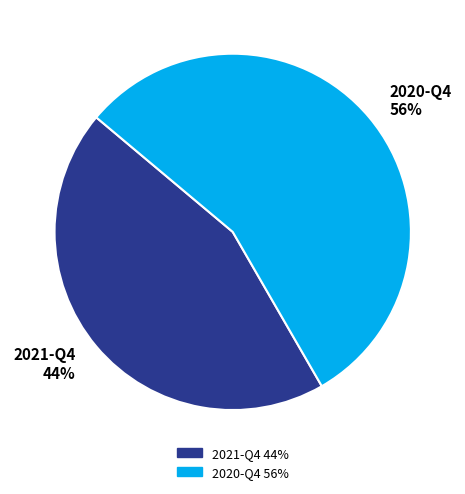

The 2021-Q4 slice represents 44% of the pie. True or false?

True